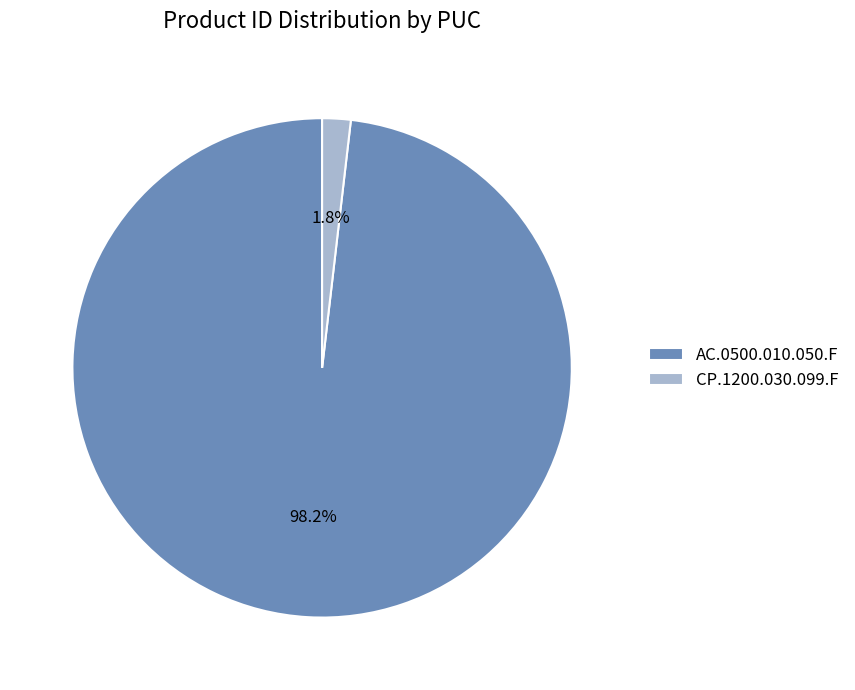

Which slice is the largest?

AC.0500.010.050.F